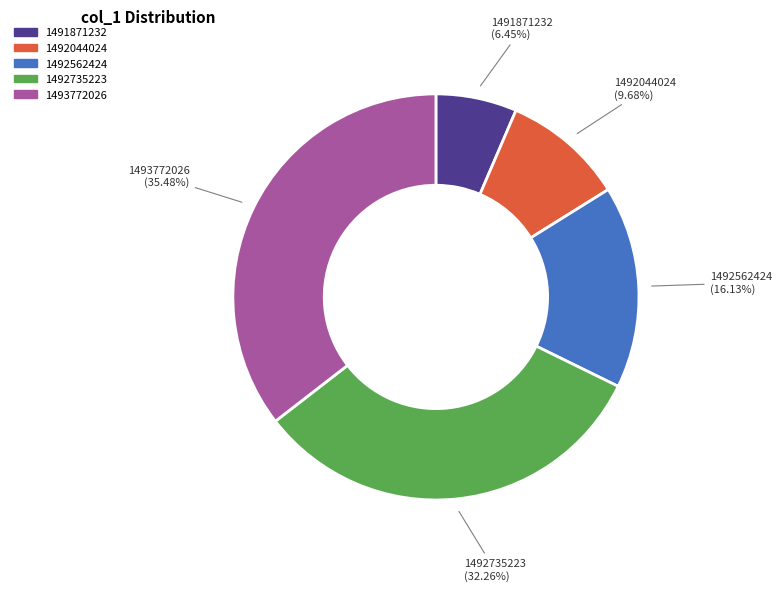

The 1493772026 slice represents 30% of the pie. True or false?

False